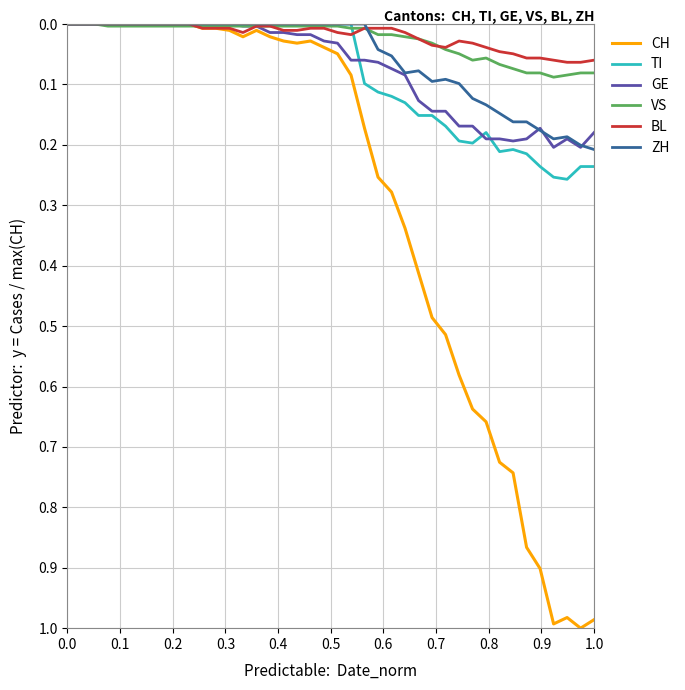

Which series has the largest total across all categories?

CH